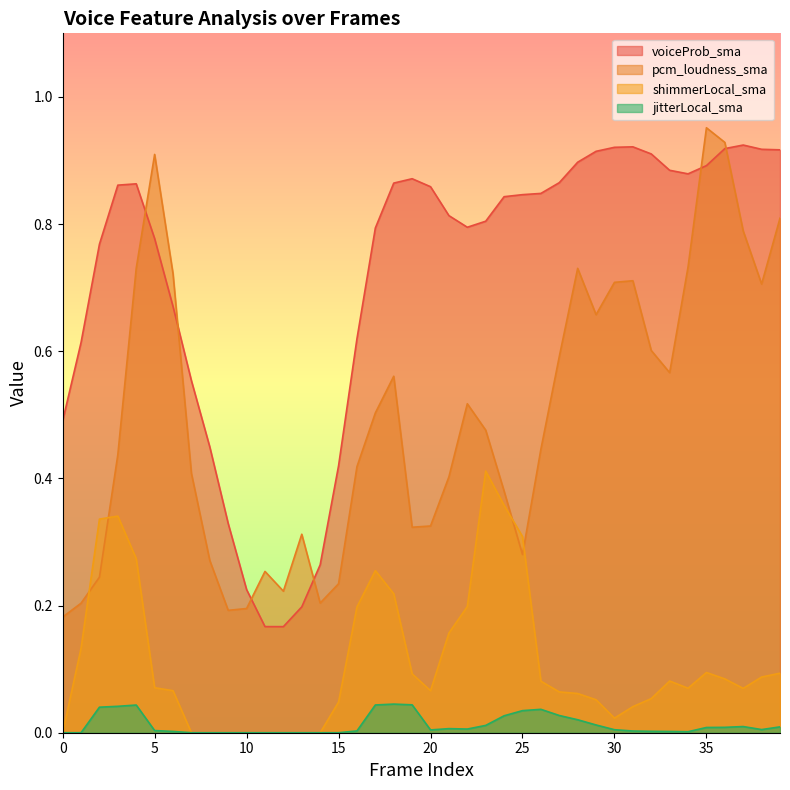

The voiceProb_sma series shows 1.0 at 2. True or false?

False